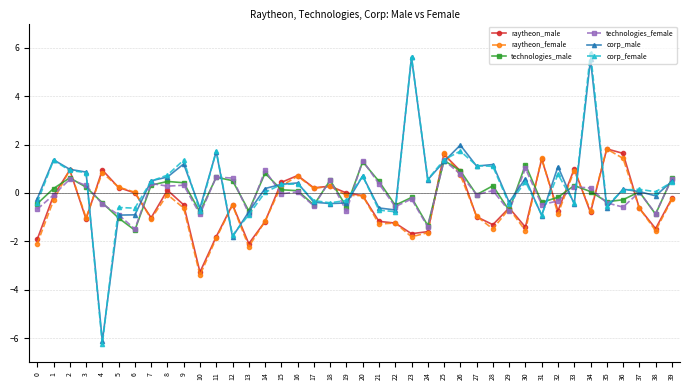

The technologies_female series shows -0.6 at 24. True or false?

False